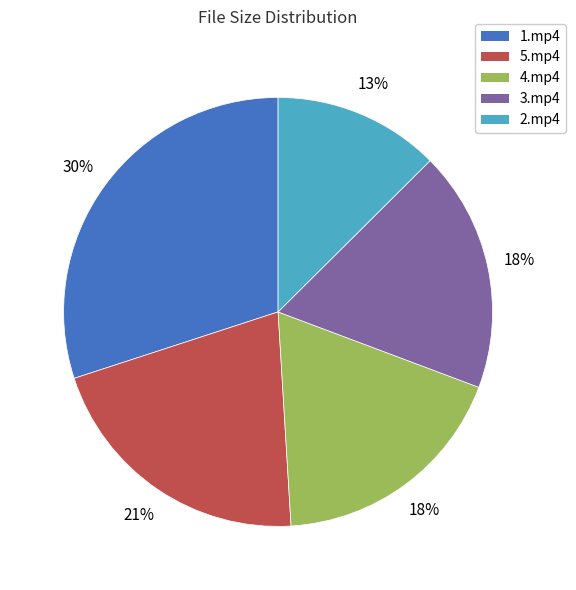

Is the sum of 2.mp4 and 1.mp4 greater than half?

No